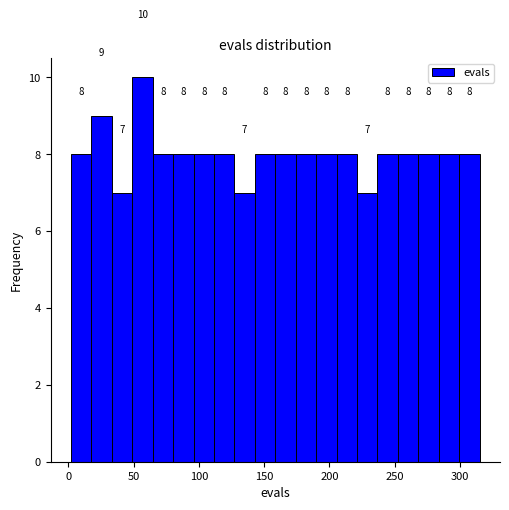

Around what value on the x-axis is the tallest bar? Give the approximate position of its centre, as read against the axis.

55